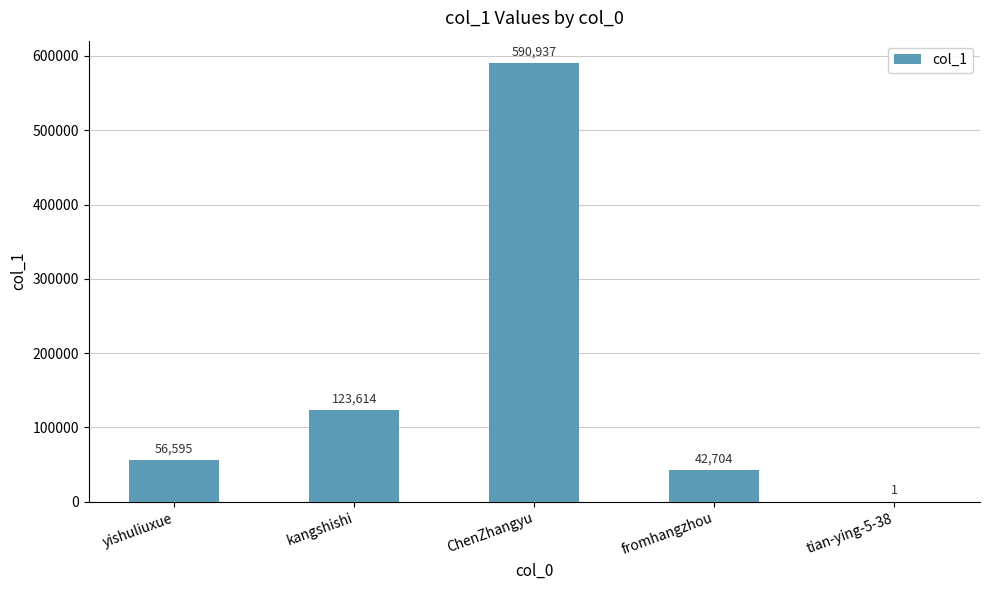

What is the approximate value at yishuliuxue?

56595